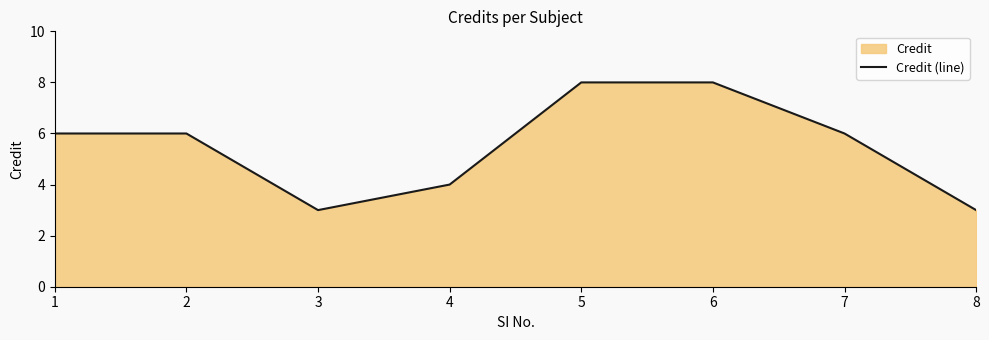

What is the sum of all values?

44